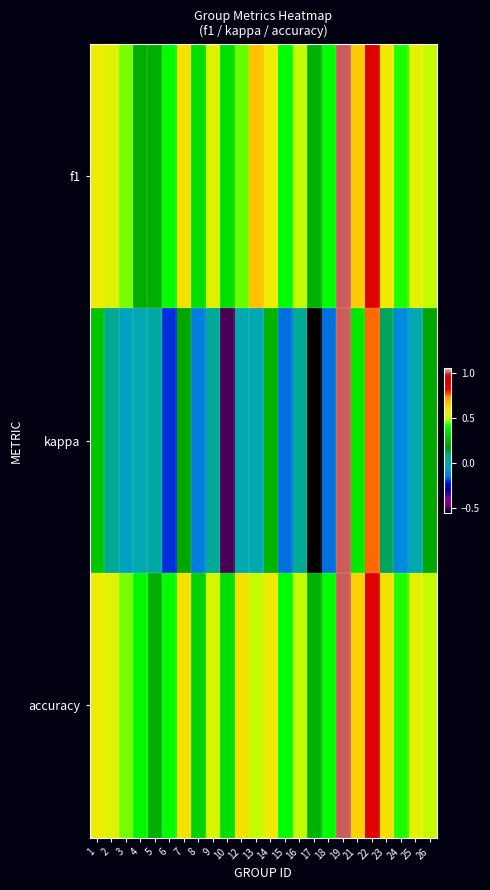

What is the greatest value displayed?

1.0